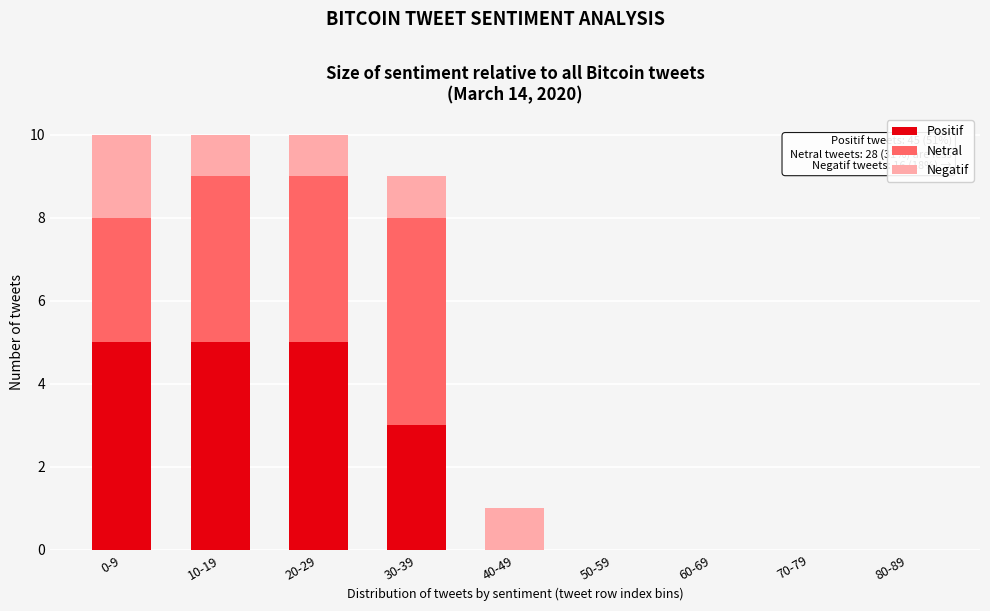

Reading left to right, transcribe the values for Positif.

0-9=5	10-19=5	20-29=5	30-39=3	40-49=0	50-59=0	60-69=0	70-79=0	80-89=0